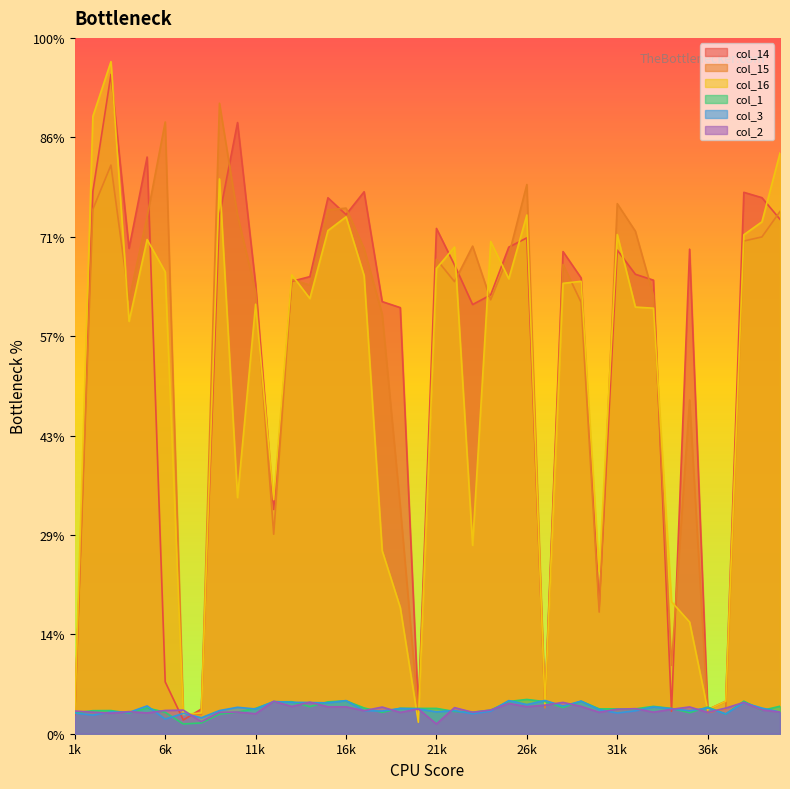

Which has a higher value, 40 or 4?

40